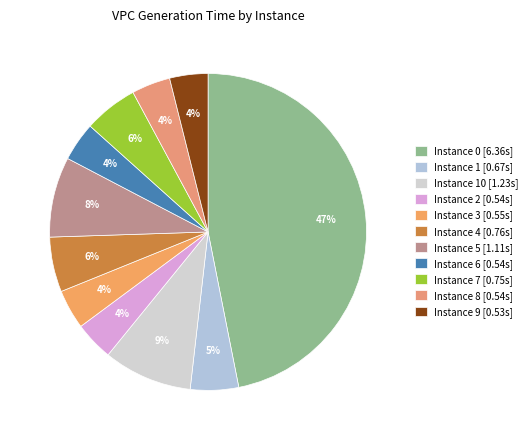

To the nearest percent, what is the average slice percentage?

9%